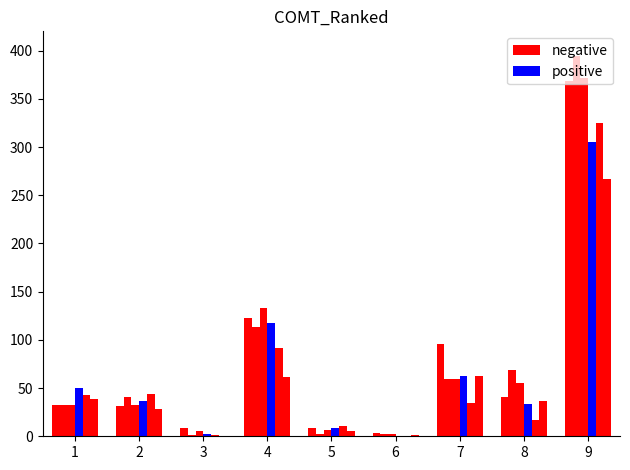

Reading left to right, extract all data points from this chart.

negative: 1=32	2=31	3=9	4=123	5=9	6=3	7=96	8=41	9=369
positive: 1=50	2=37	3=2	4=117	5=9	6=0	7=63	8=33	9=305